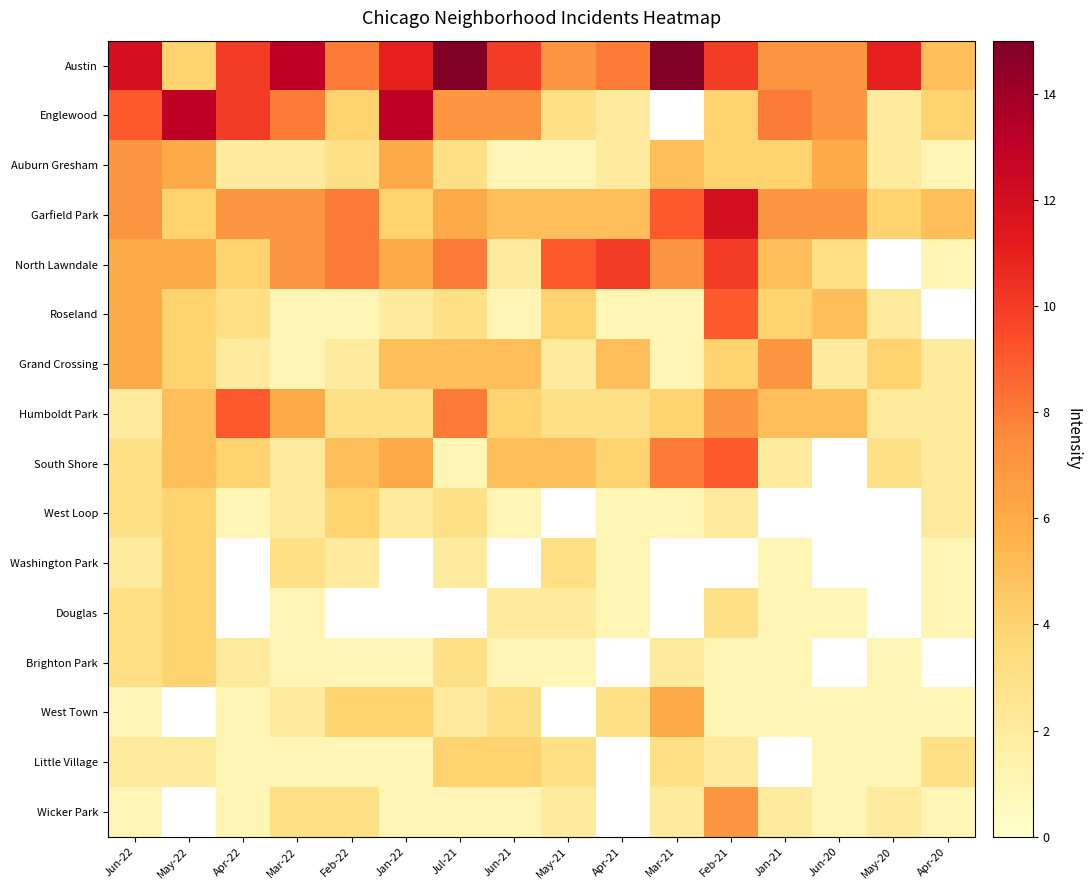

The value of Wicker Park at May-20 is 3.5. True or false?

False